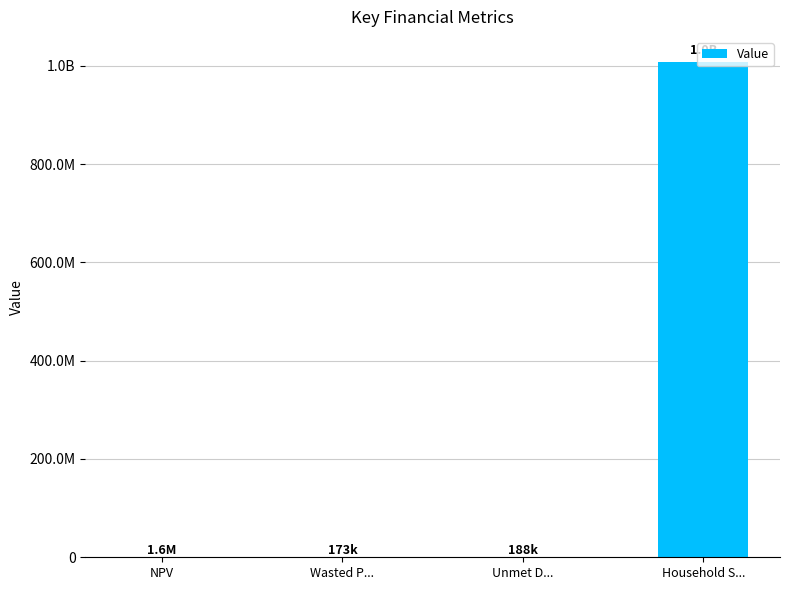

List the labels in order of value, smallest first.

Wasted P..., Unmet D..., NPV, Household S...